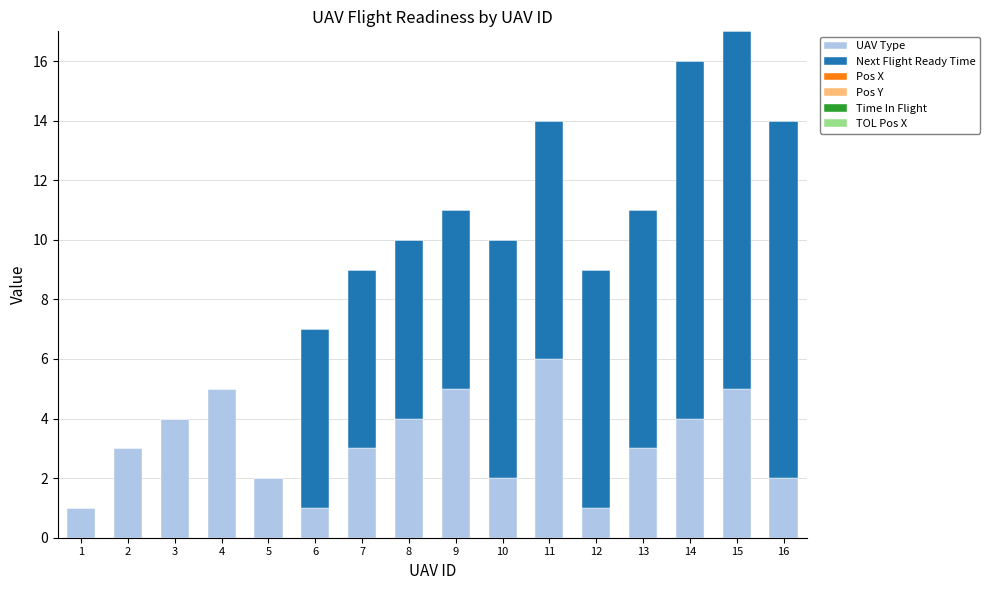

What is the total value across all series at 11?

14